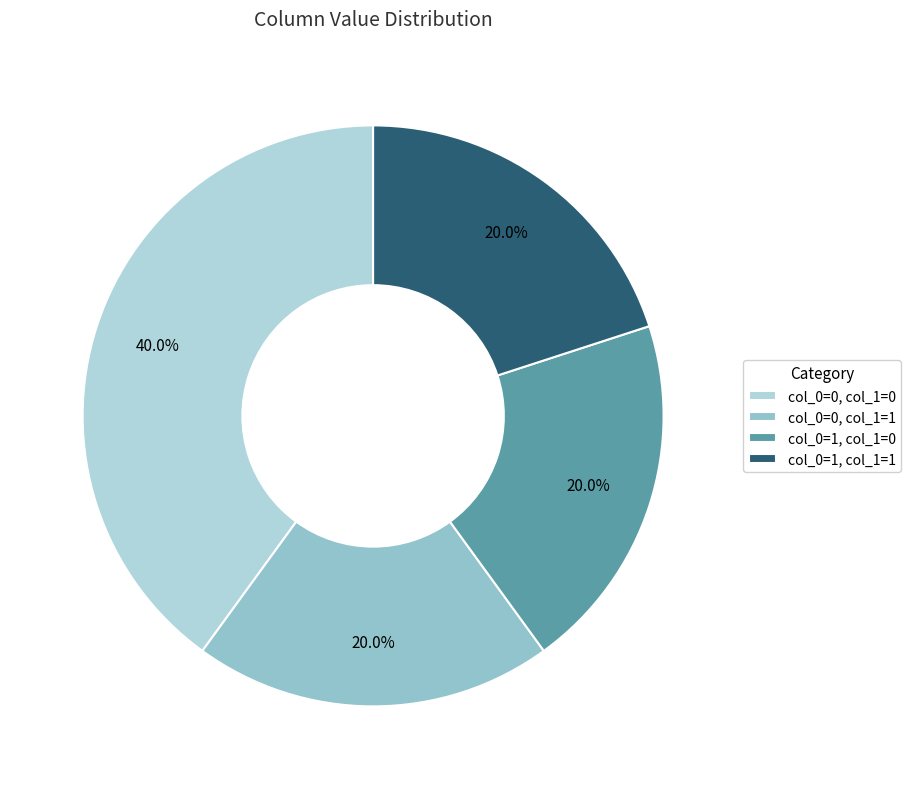

Approximately how many times larger is the value at col_0=1, col_1=1 compared to col_0=0, col_1=0?

0.5